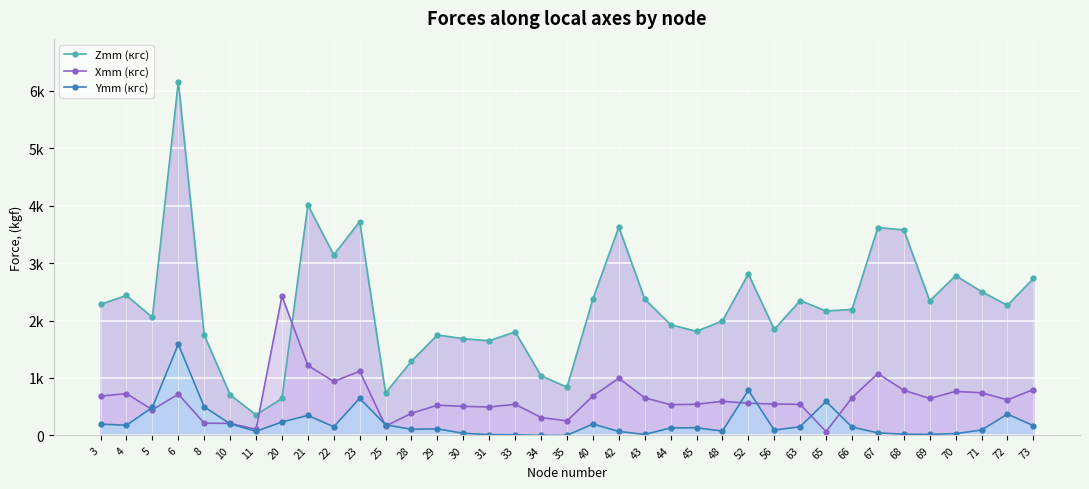

Is it true that Zmm (кгс) equals 872.6 at 42?

False